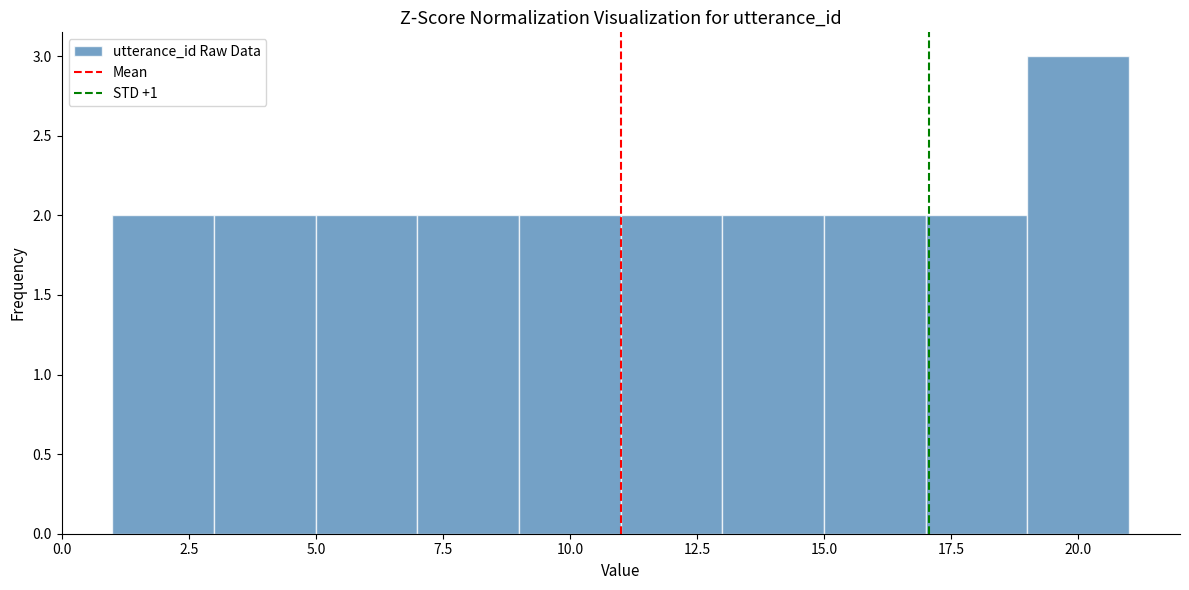

Over which range of the x-axis is the bar tallest?

19 to 21